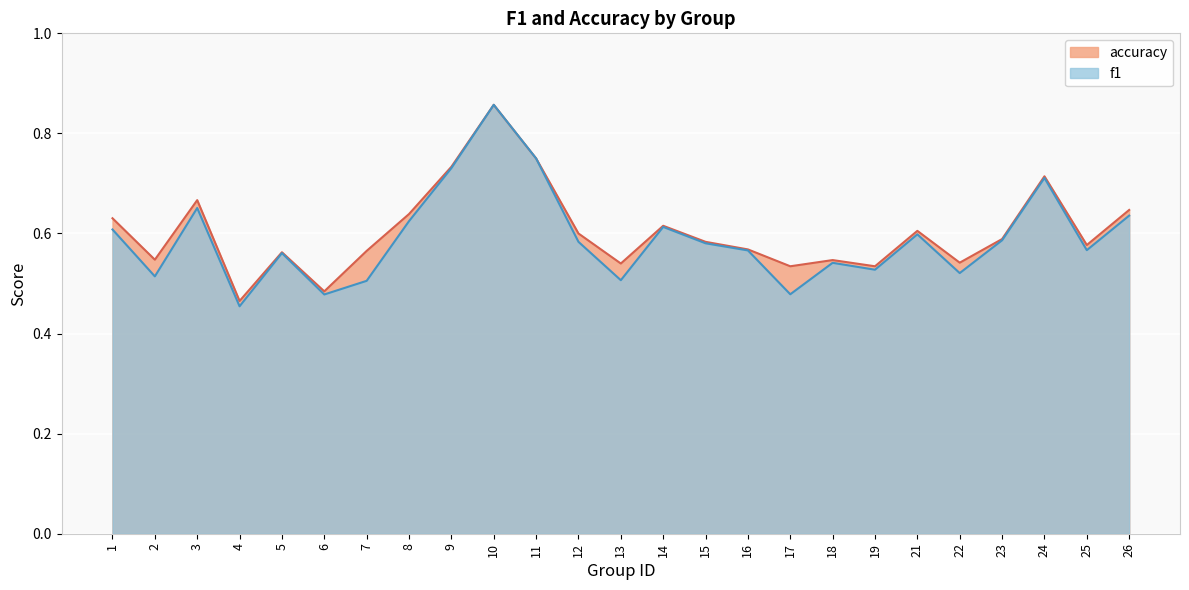

What is the sum of the f1 values at 25 and 16?

1.1